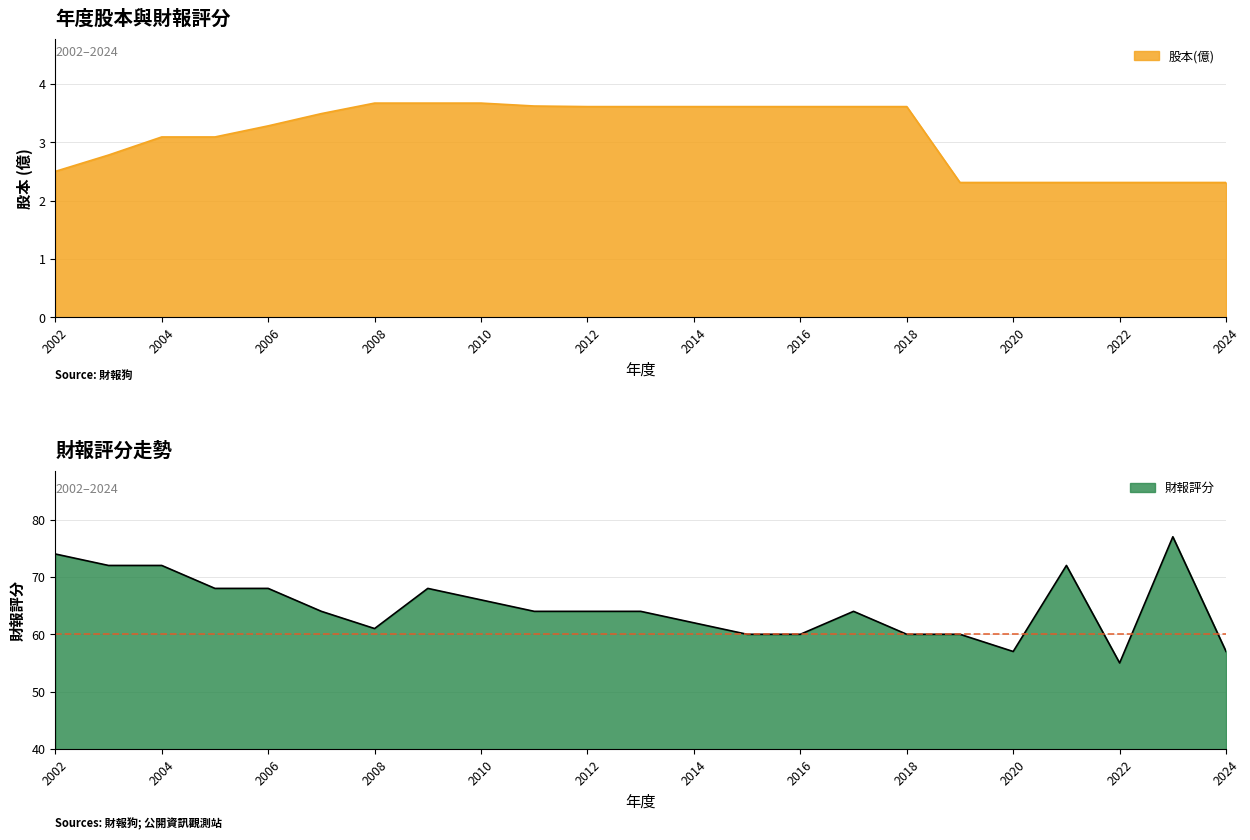

How many values in the 股本(億) series exceed 3?

15